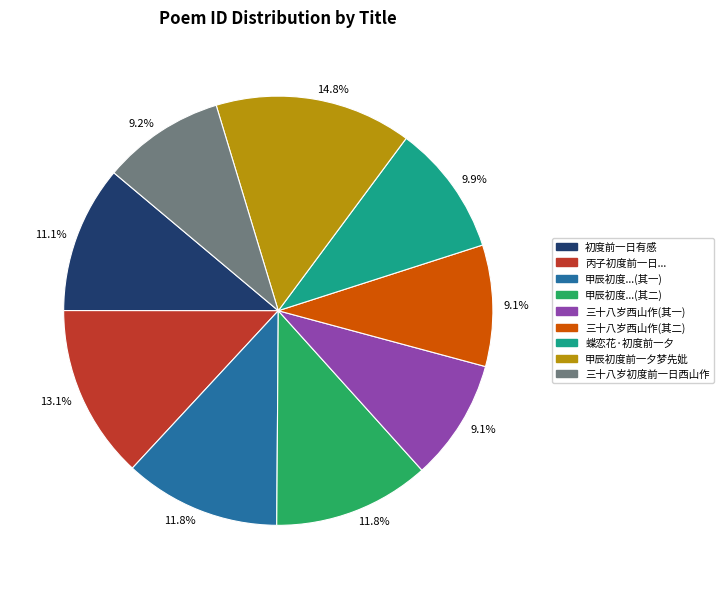

Is there a majority slice in this chart?

No